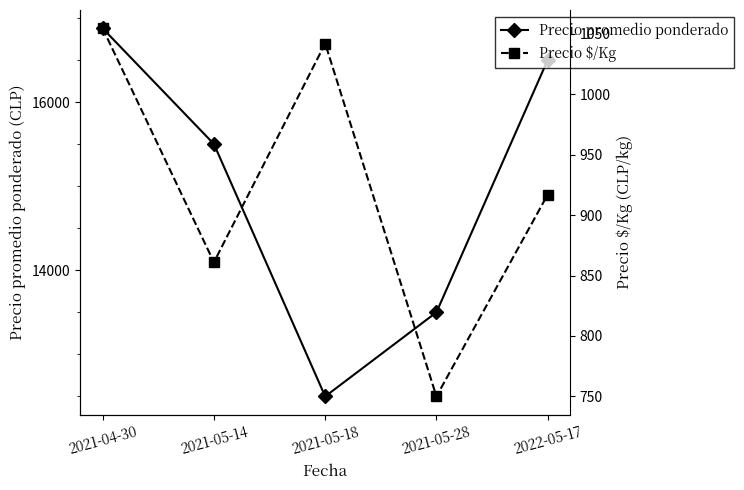

How many lines are shown in the chart?

2